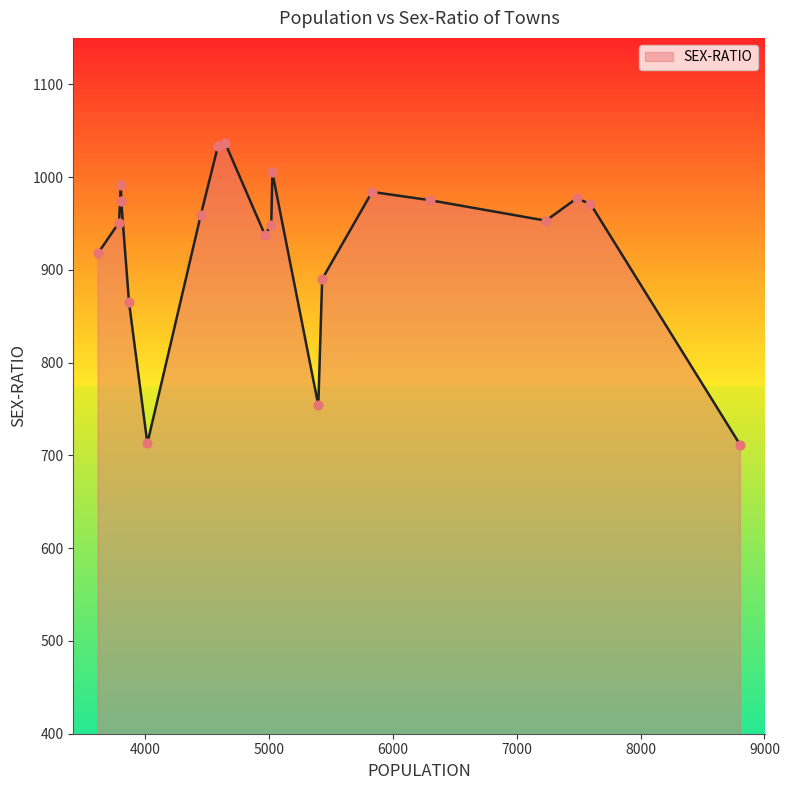

What is the smallest value displayed?

711